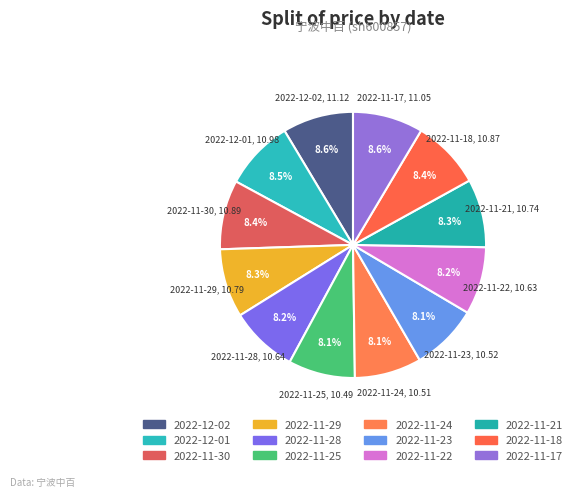

How many slices are in this pie chart?

12